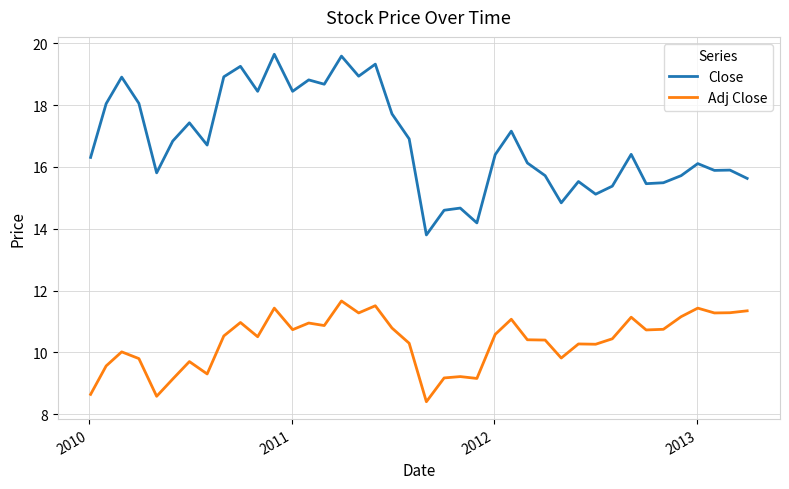

Which series has the largest total across all categories?

Close